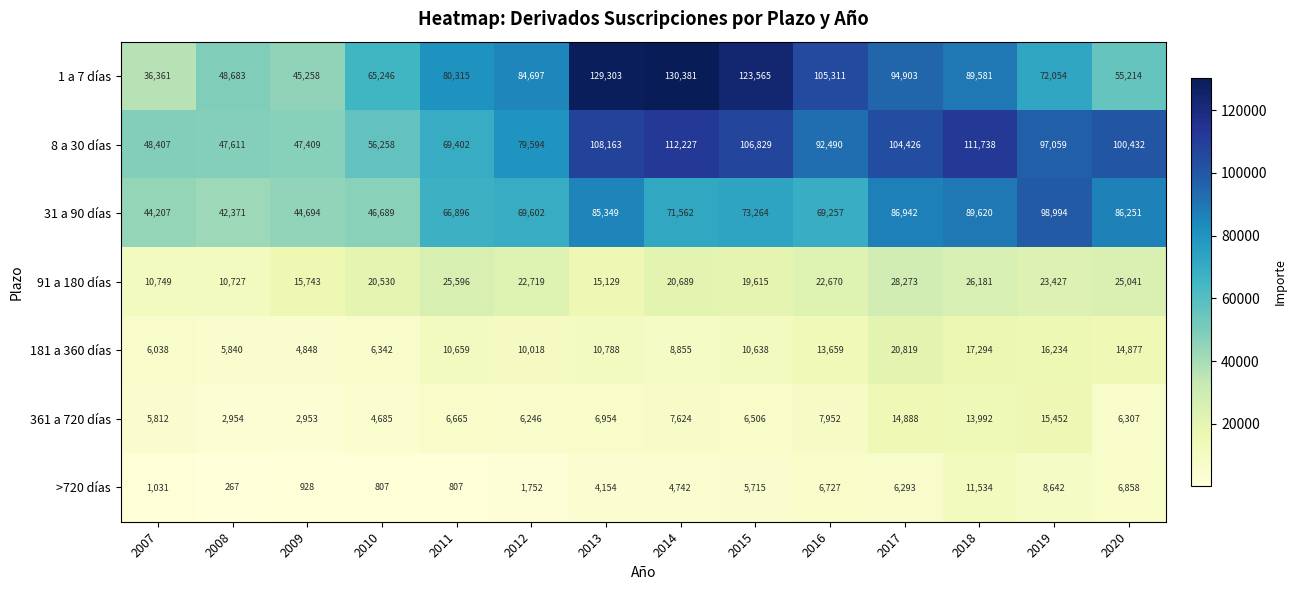

At which category is the sum across all series the highest?

2018